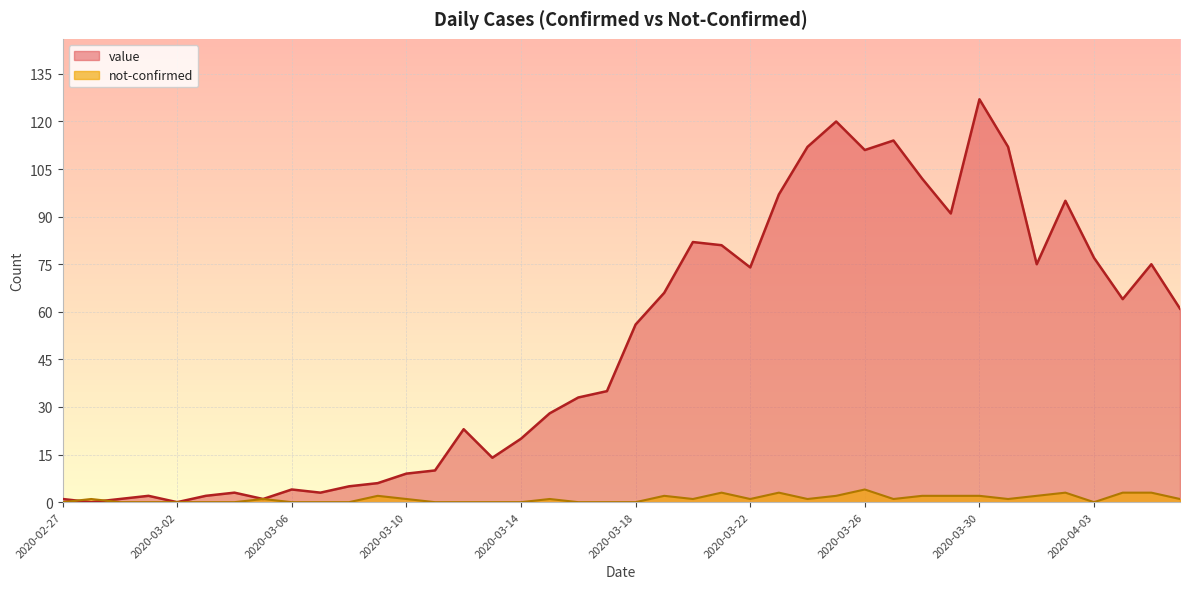

What value does the value series have at 2020-03-23?

97